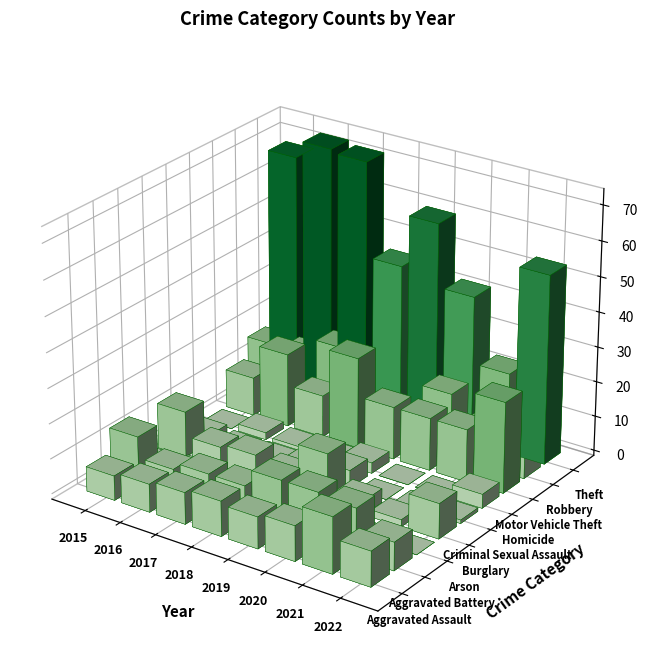

Between 2018 and 2020, which series saw the biggest shift?

Robbery